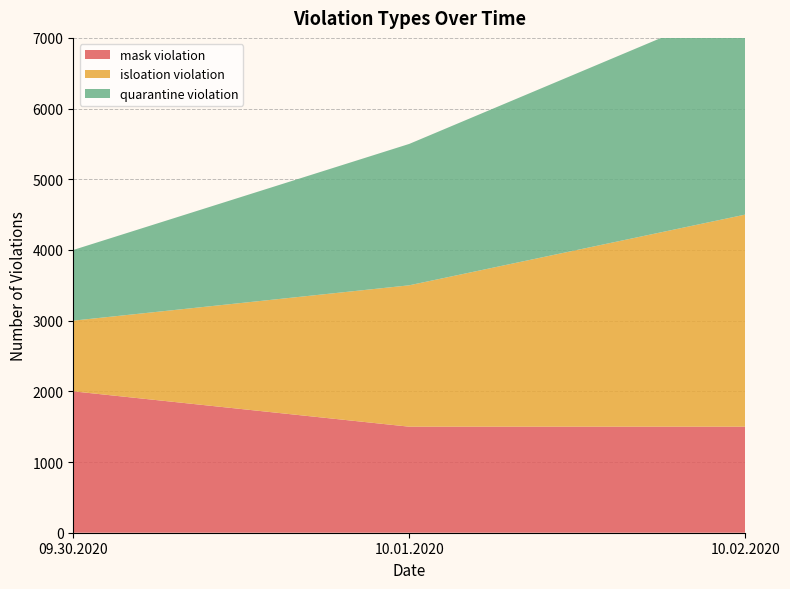

Reading left to right, list all the values displayed in this chart.

mask violation: 2000	1500	1500
isloation violation: 1000	2000	3000
quarantine violation: 1000	2000	3000